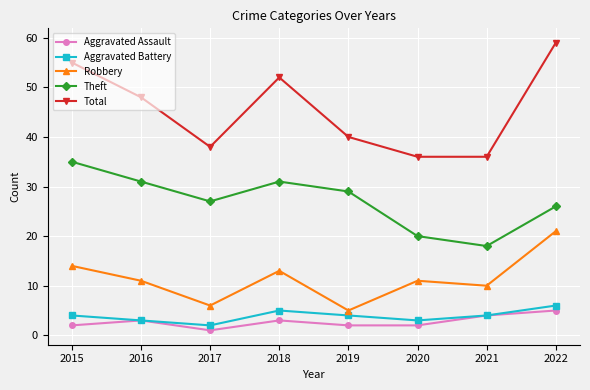

At which label does Total first exceed 48?

2015